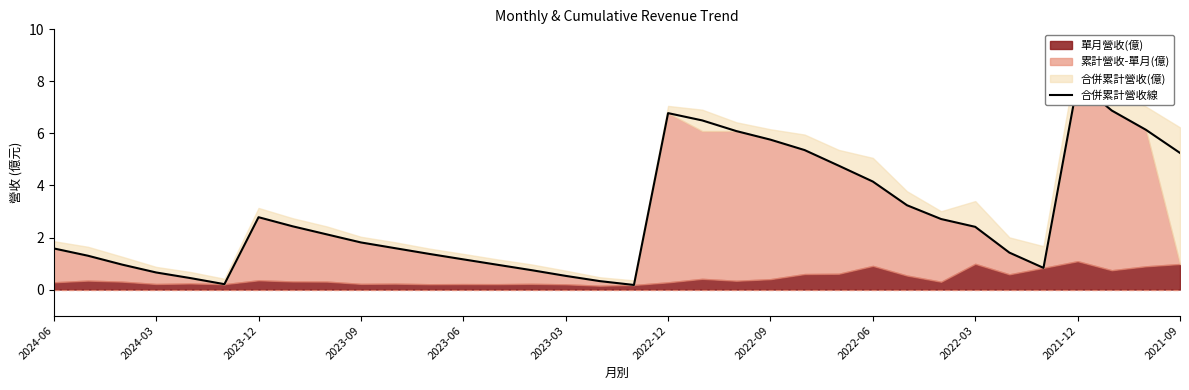

Is it true that the value at 2024-03 is 0.9?

False